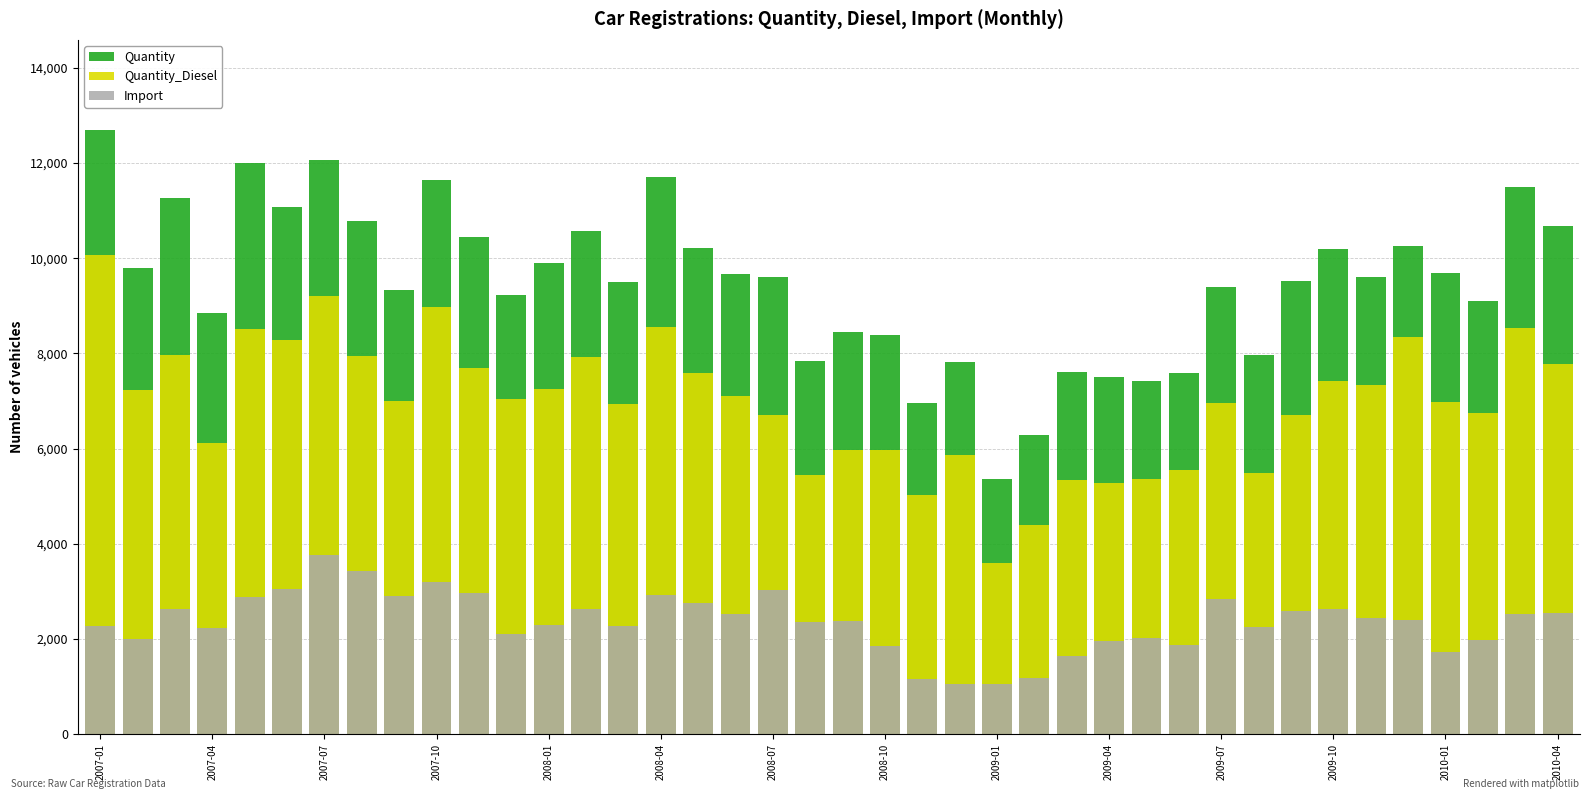

How many distinct data groups are displayed?

3